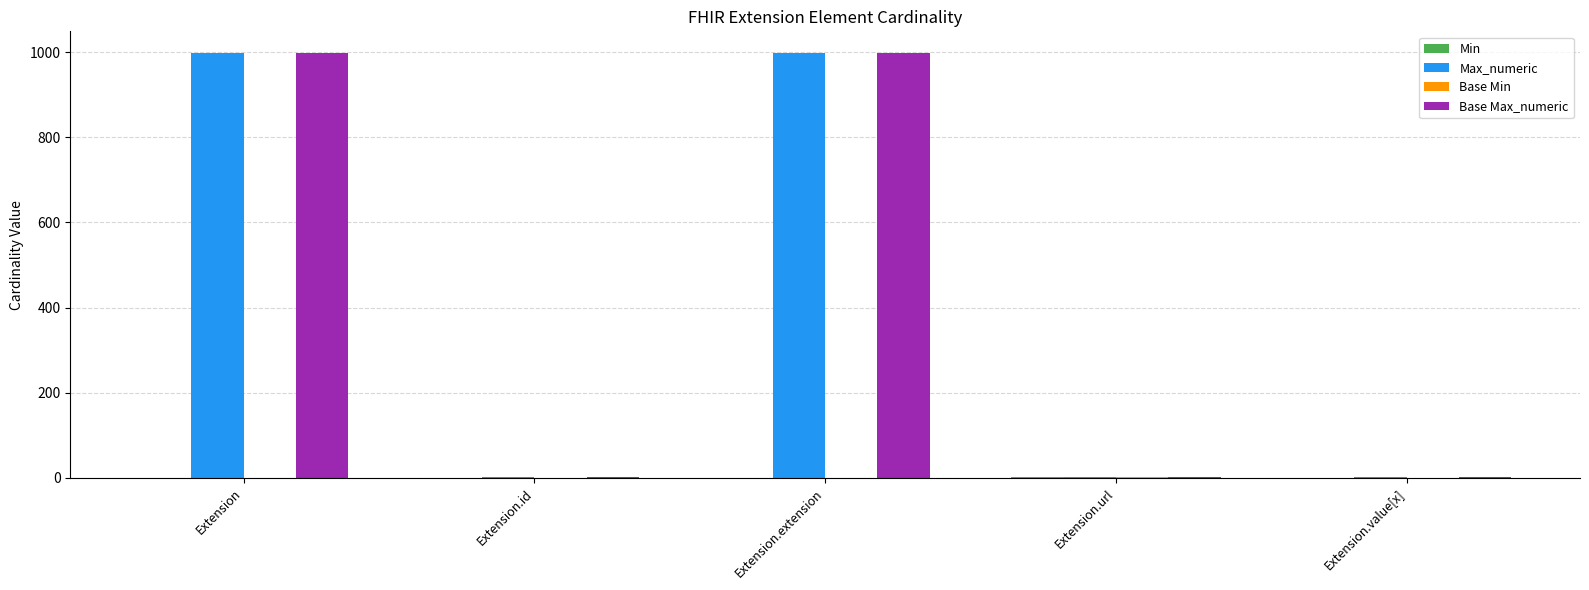

The Base Max_numeric series shows 607 at Extension.extension. True or false?

False